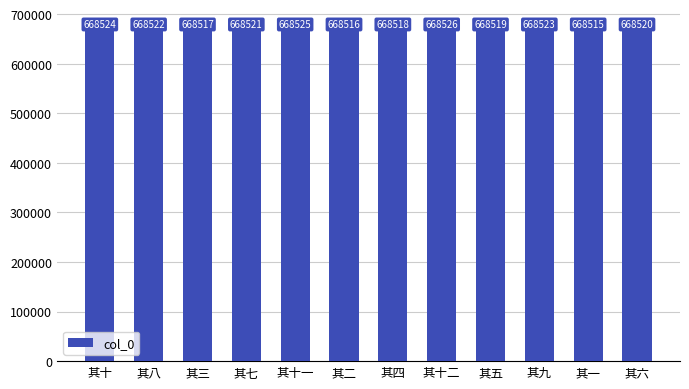

What is the difference between the second highest and minimum values?

10